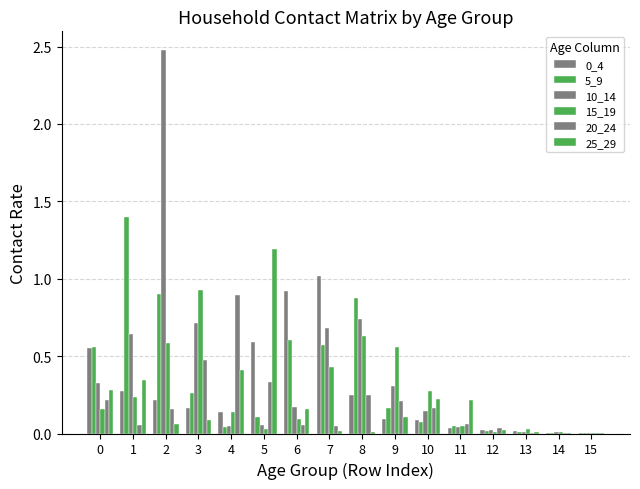

At which label does 0_4 reach its peak?

7